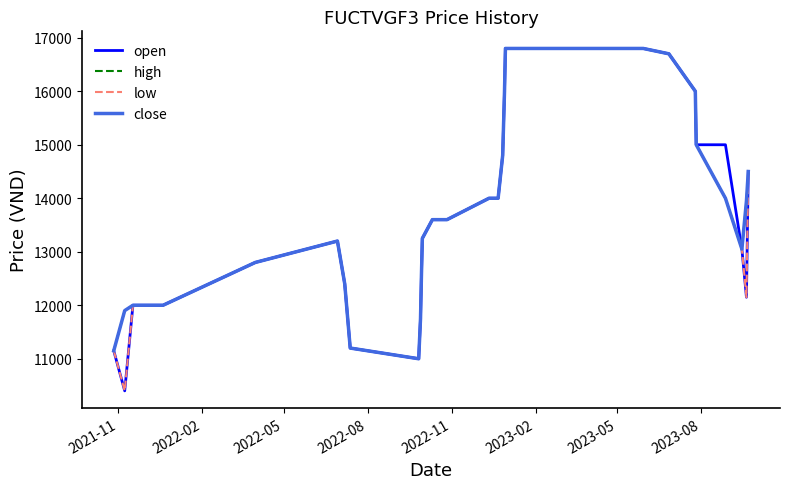

Reading left to right, list all the values displayed in this chart.

open: 11150	10400	12000	12000	12800	13200	12400	11600	11200	11000	11750	12550	13250	13600	13600	14000	14000	14000	14000	14800	15400	16000	16800	16800	16800	16800	16800	16700	16000	15000	15000	13050	12150	14500
high: 11150	11900	12000	12000	12800	13200	12400	11600	11200	11000	11750	12550	13250	13600	13600	14000	14000	14000	14000	14800	15400	16000	16800	16800	16800	16800	16800	16700	16000	15000	14000	13050	13950	14500
low: 11150	10400	12000	12000	12800	13200	12400	11600	11200	11000	11750	12550	13250	13600	13600	14000	14000	14000	14000	14800	15400	16000	16800	16800	16800	16800	16800	16700	16000	15000	14000	13050	12150	14500
close: 11150	11900	12000	12000	12800	13200	12400	11600	11200	11000	11750	12550	13250	13600	13600	14000	14000	14000	14000	14800	15400	16000	16800	16800	16800	16800	16800	16700	16000	15000	14000	13050	13950	14500